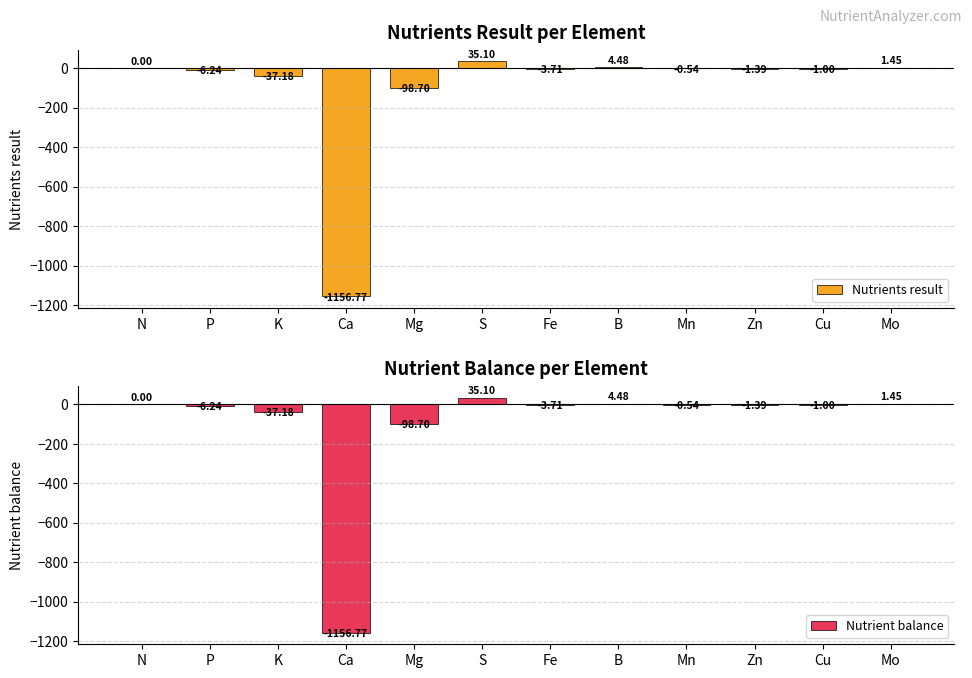

At Zn, list the series in order from smallest to largest.

Nutrients result, Nutrient balance